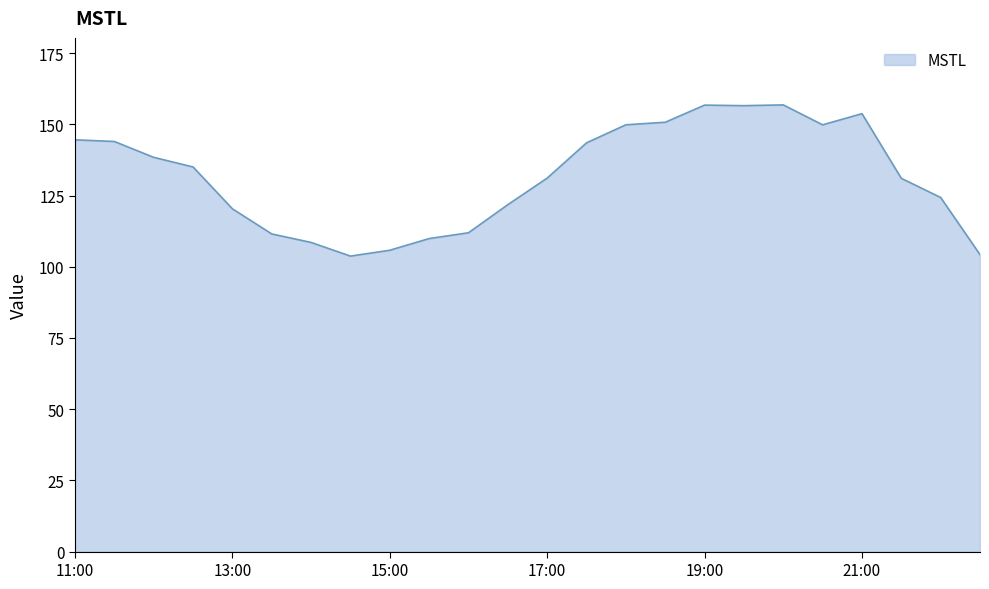

What is the maximum value shown in the chart?

156.9